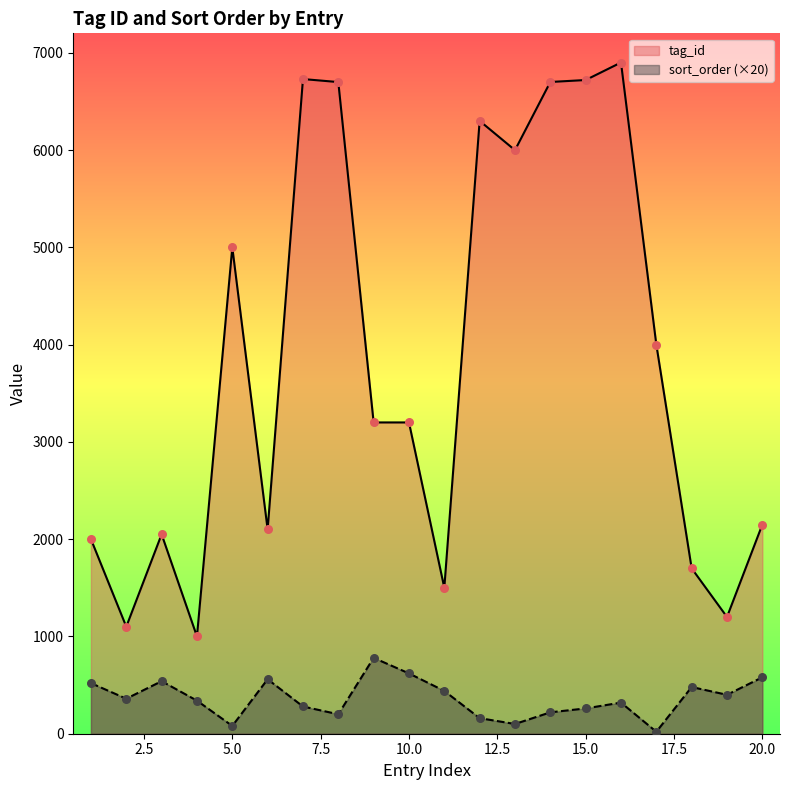

Which series has the largest Y range (max minus min)?

tag_id